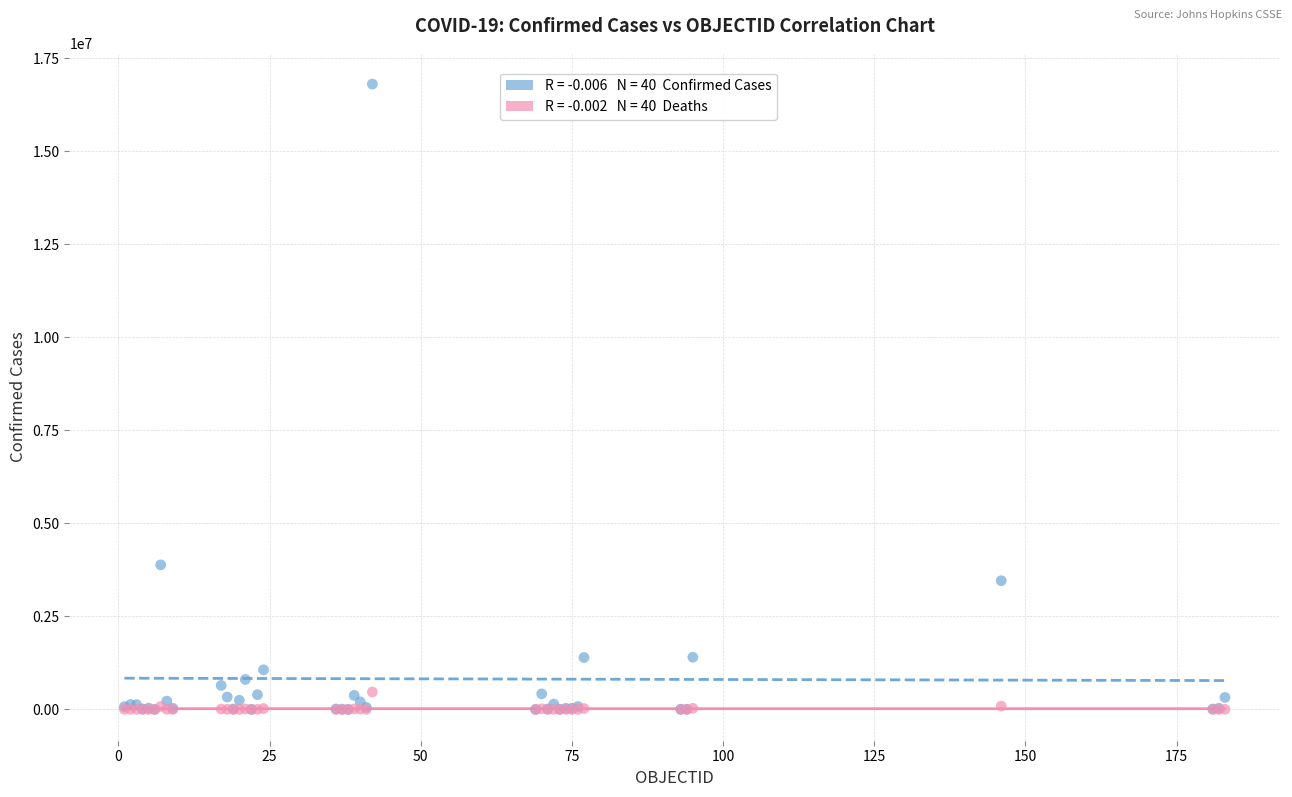

Across all series, what Y value is closest to 8401736?

3884447